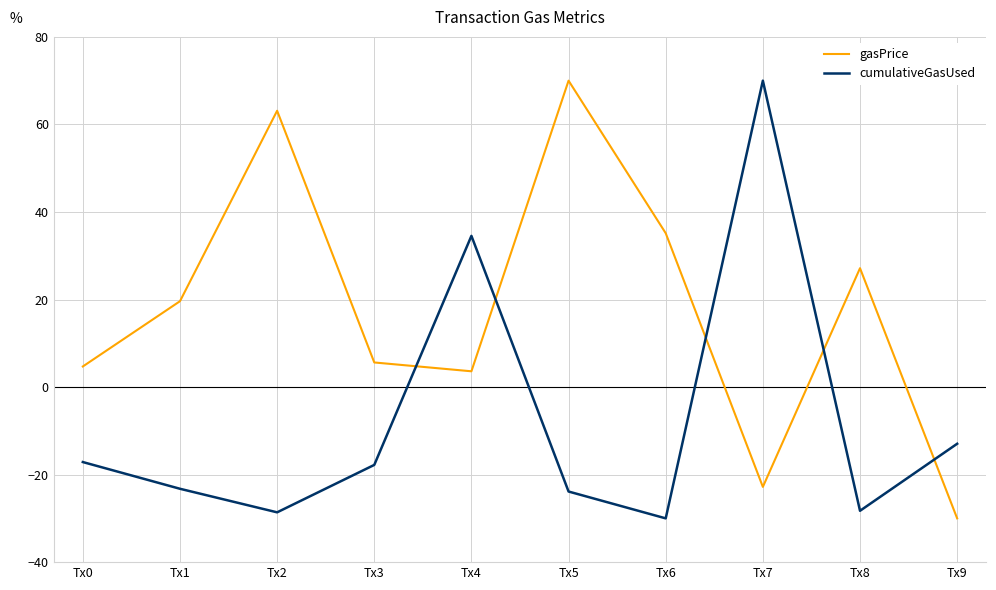

What are all the series names shown in the legend?

gasPrice, cumulativeGasUsed